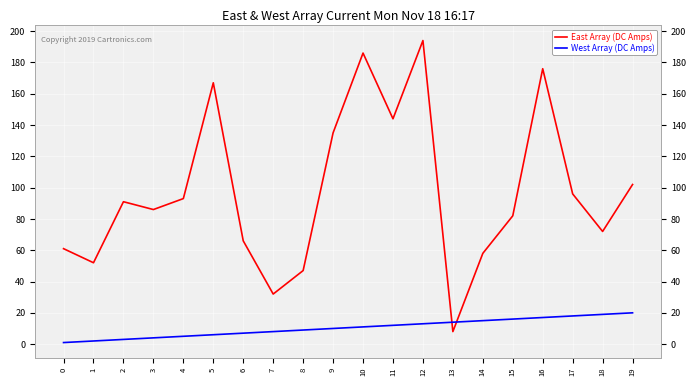

What is the maximum value shown in the chart?

194